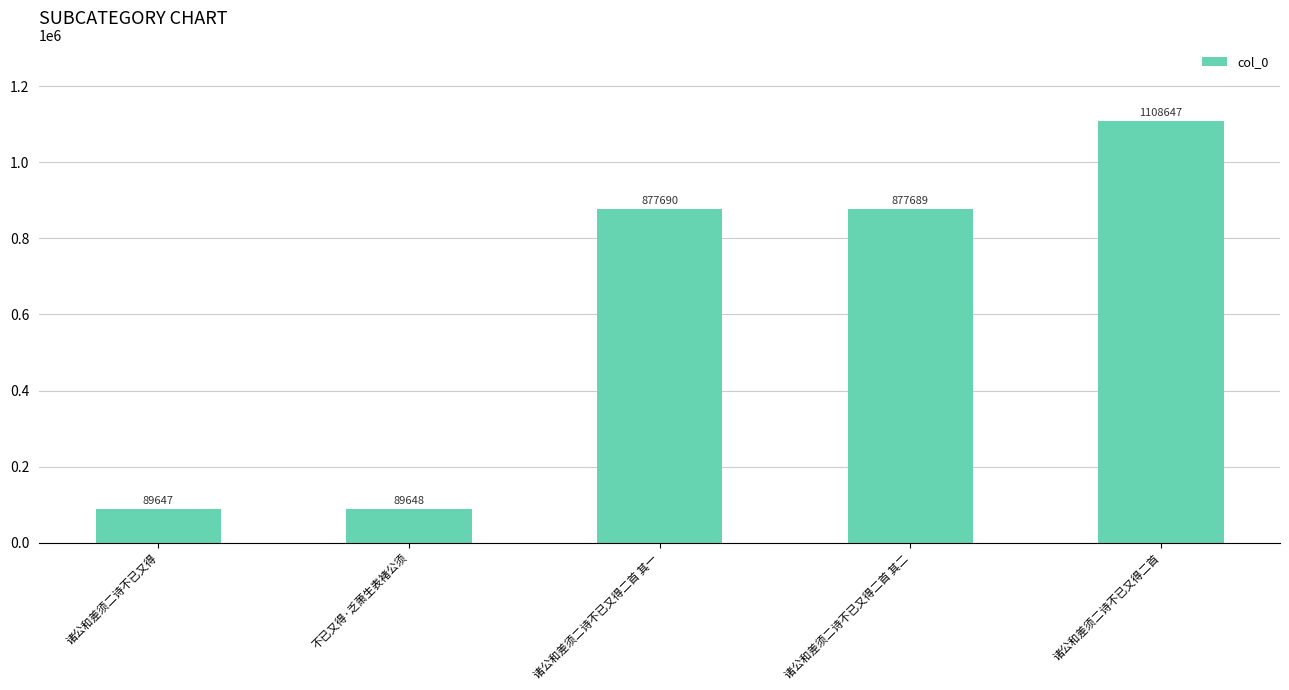

Is it true that the value at 诸公和差须二诗不已又得 is 89647?

True